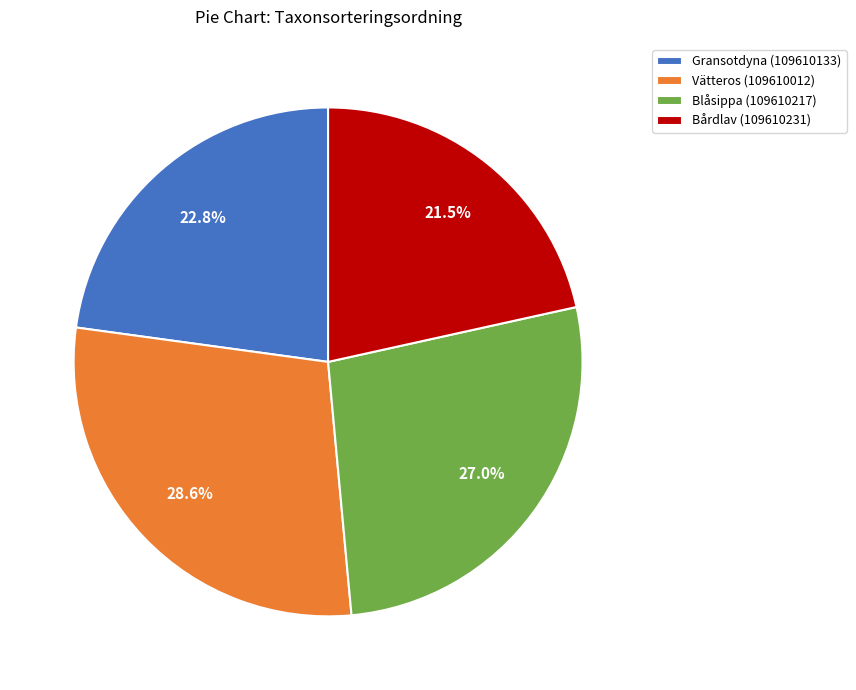

To the nearest percent, what is the difference between the Bårdlav (109610231) and Vätteros (109610012) slice percentages?

7%